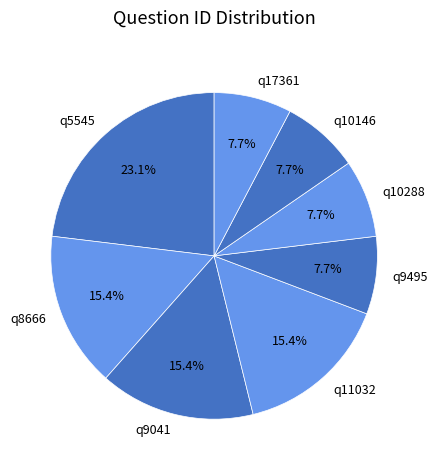

What is the largest slice in the pie chart?

q5545